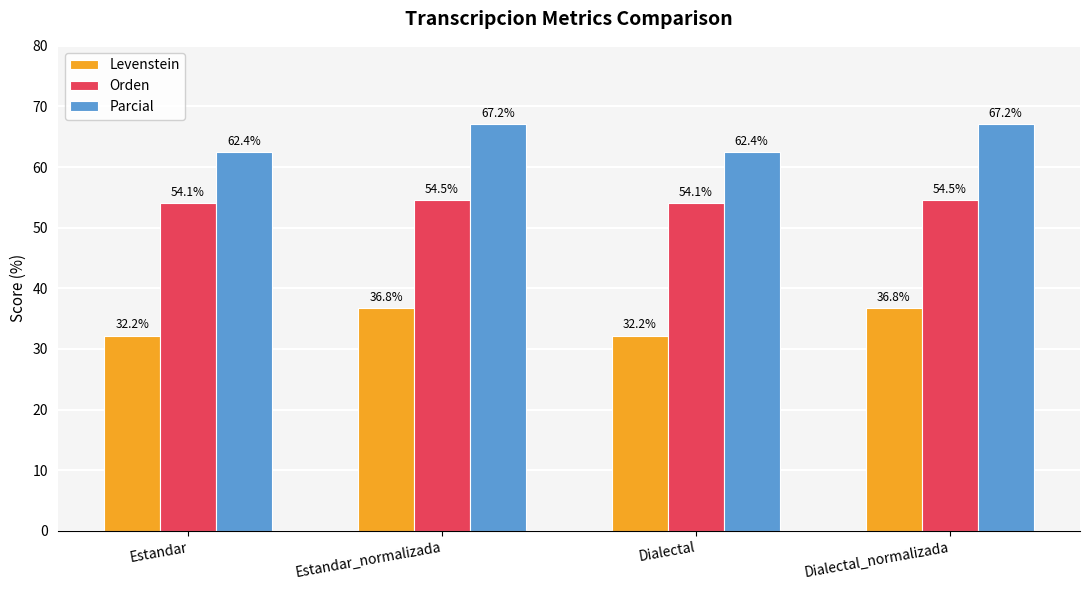

Reading left to right, extract all data points from this chart.

Levenstein: 32.2	36.8	32.2	36.8
Orden: 54.1	54.5	54.1	54.5
Parcial: 62.4	67.2	62.4	67.2